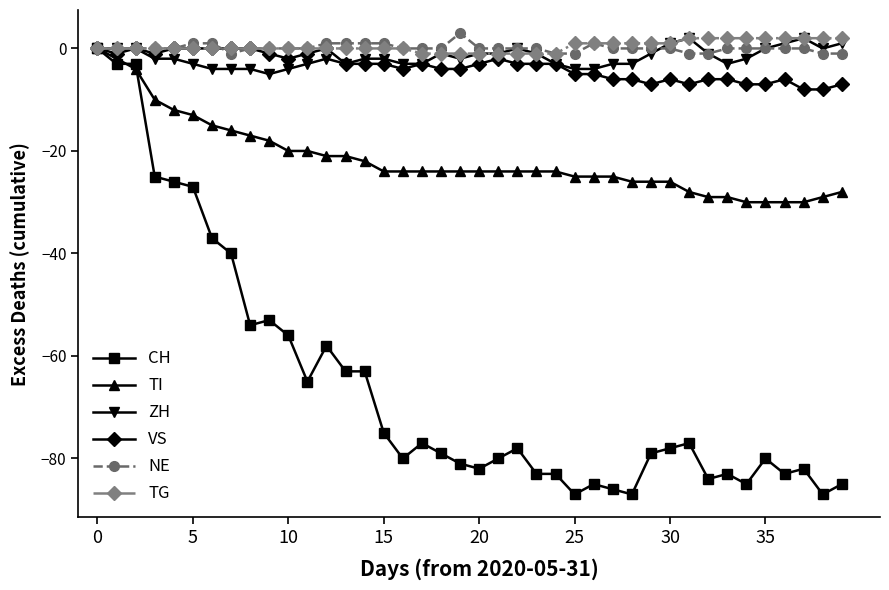

How many series are shown in this chart?

6